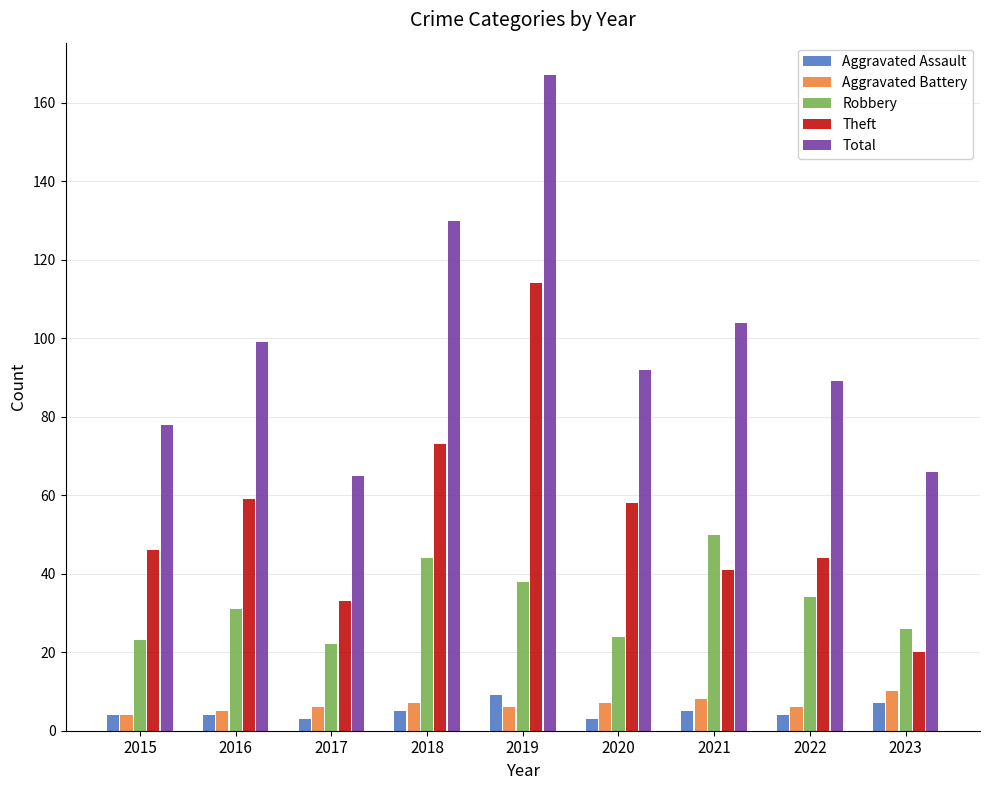

Which series has the largest range (max minus min)?

Total